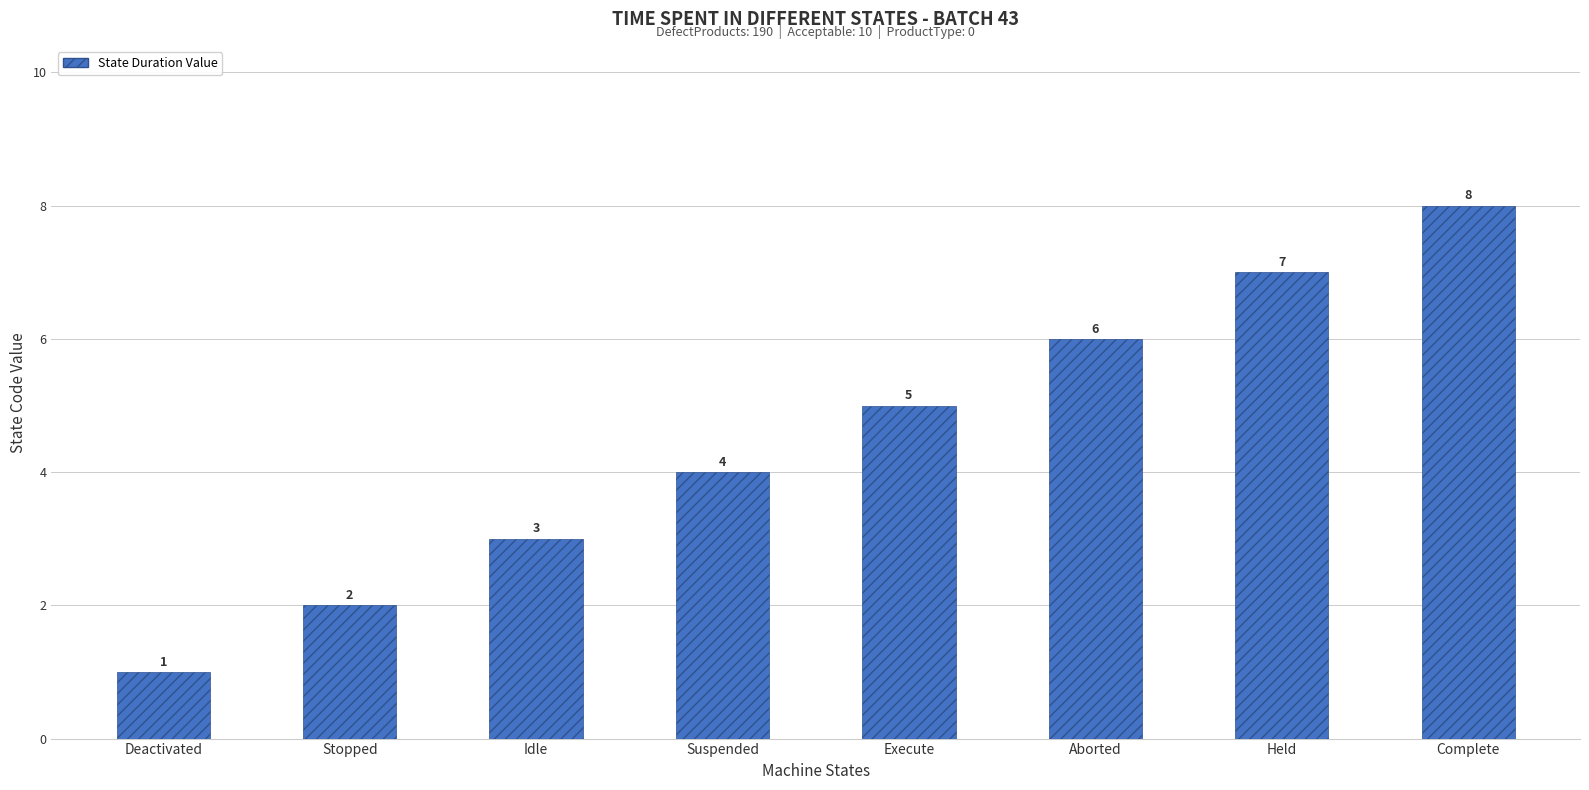

How many bars are there in total?

8